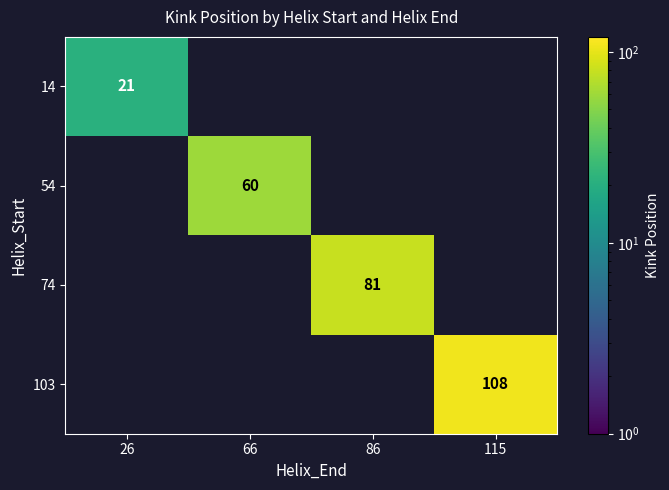

The value of 14 at 26 is 21. True or false?

True